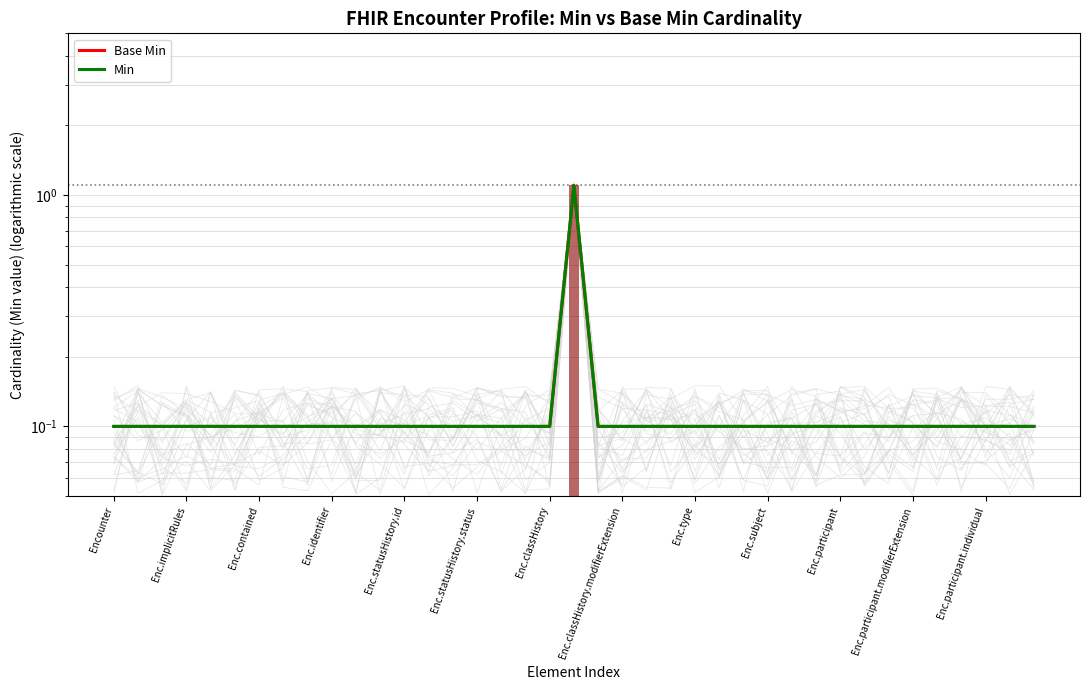

What is the sum of all Min values?

4.9